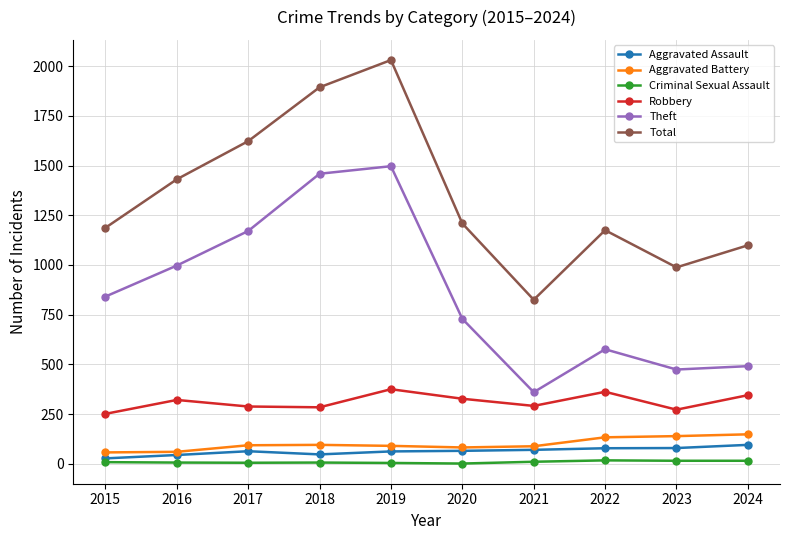

True or false: Theft has more than 0 points higher than both neighbors.

True